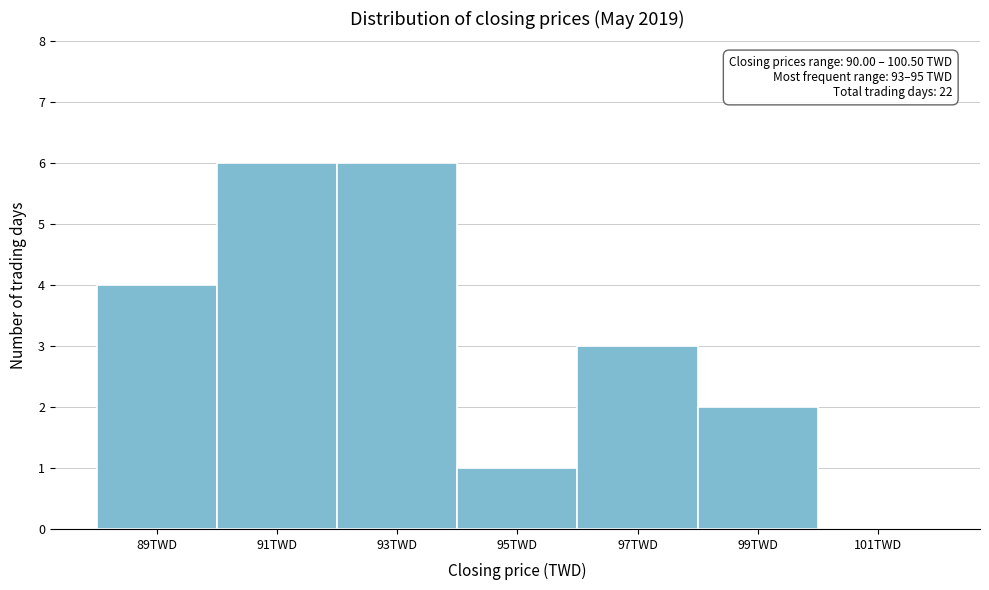

Reading right to left, list all the values displayed in this chart.

101TWD=0	99TWD=2	97TWD=3	95TWD=1	93TWD=6	91TWD=6	89TWD=4